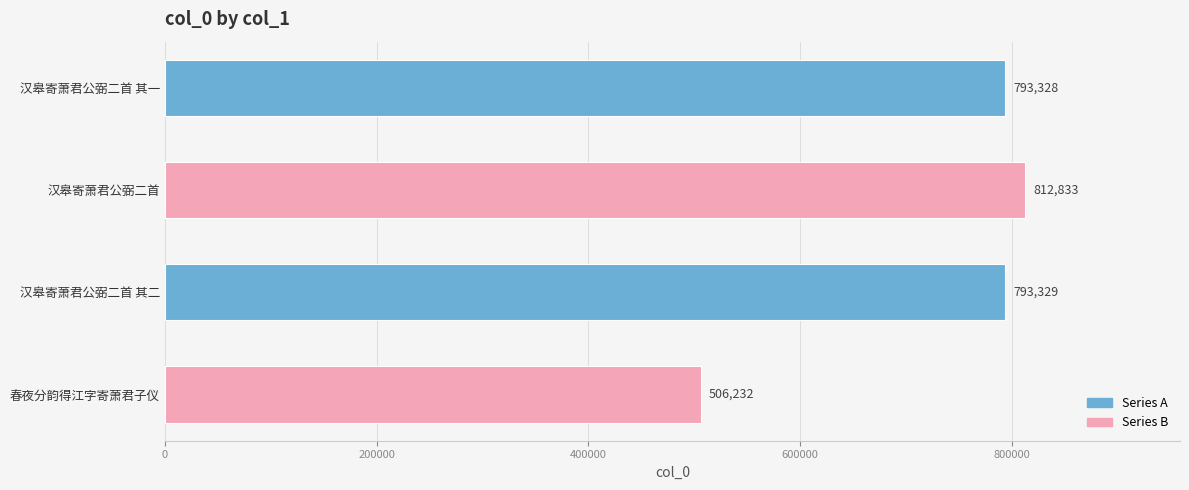

Read the value at 汉皋寄萧君公弼二首, to the nearest 50.

812850